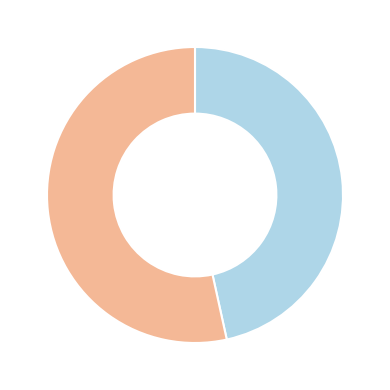

Is there any slice that represents more than half of the pie?

Yes